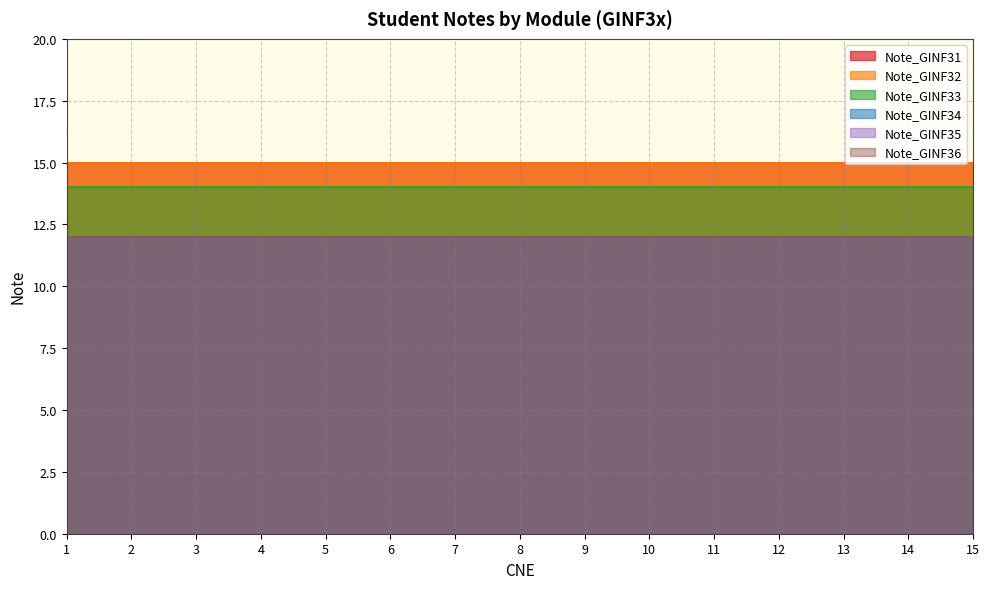

Where is Note_GINF32 nearest to the value 15?

1